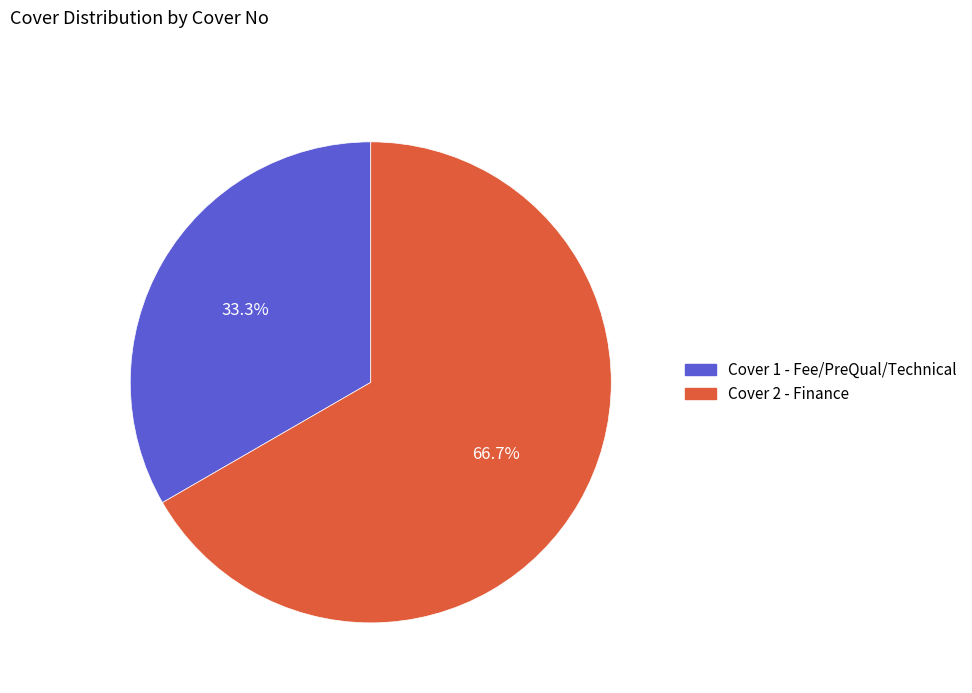

Between Cover 1 - Fee/PreQual/Technical and Cover 2 - Finance, which is larger?

Cover 2 - Finance